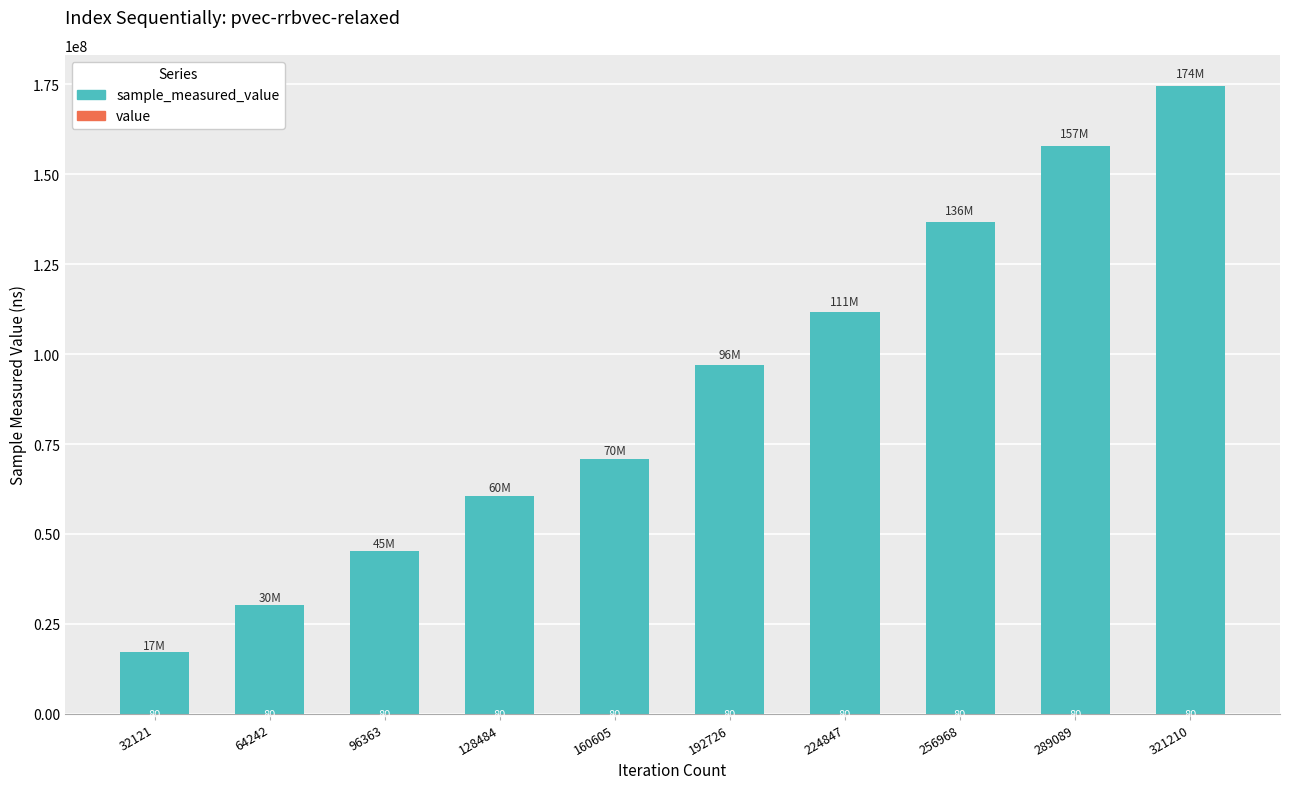

True or false: value has a value of 80 at 289089.

True